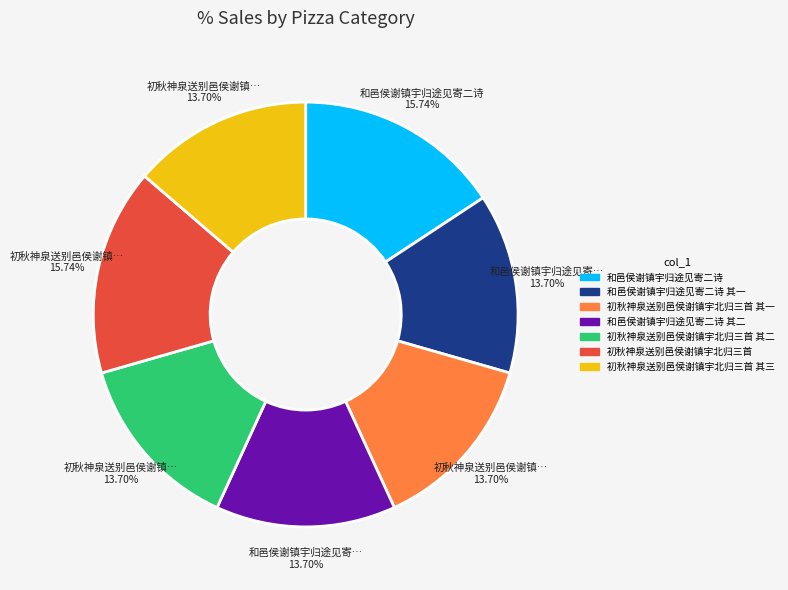

Is there a majority slice in this chart?

No